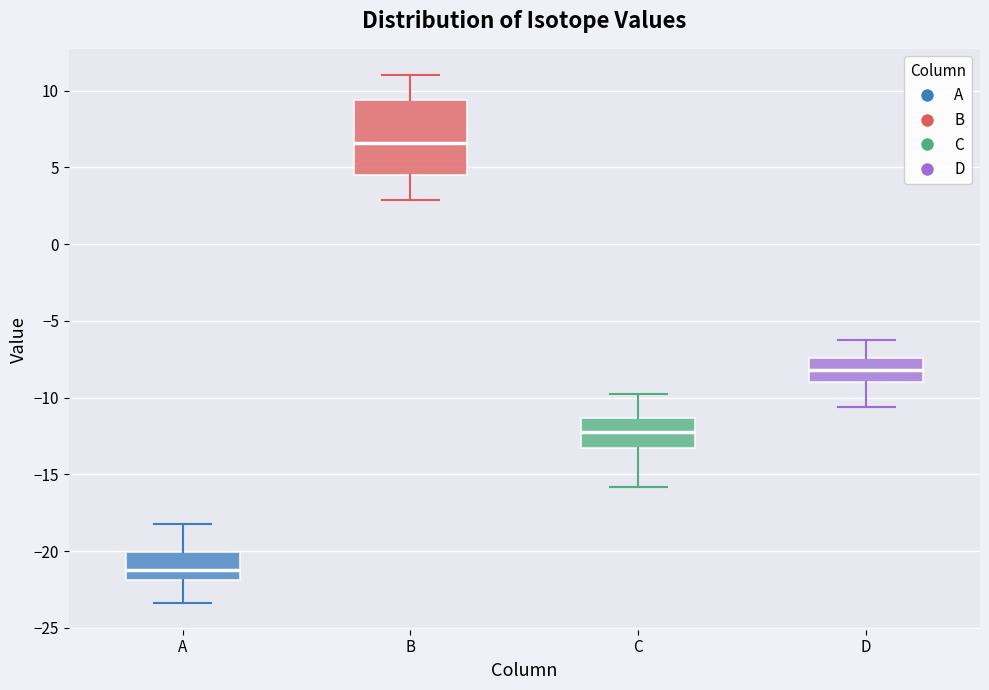

Where does the lower whisker of the box for B end on the y-axis? The values are not printed on the chart, so give them approximately, as read against the axis.

3.0